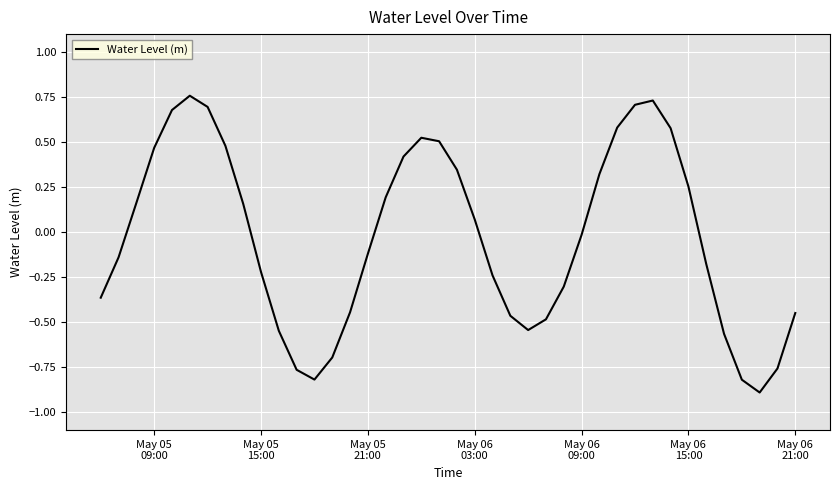

What is the minimum value shown in the chart?

-0.9